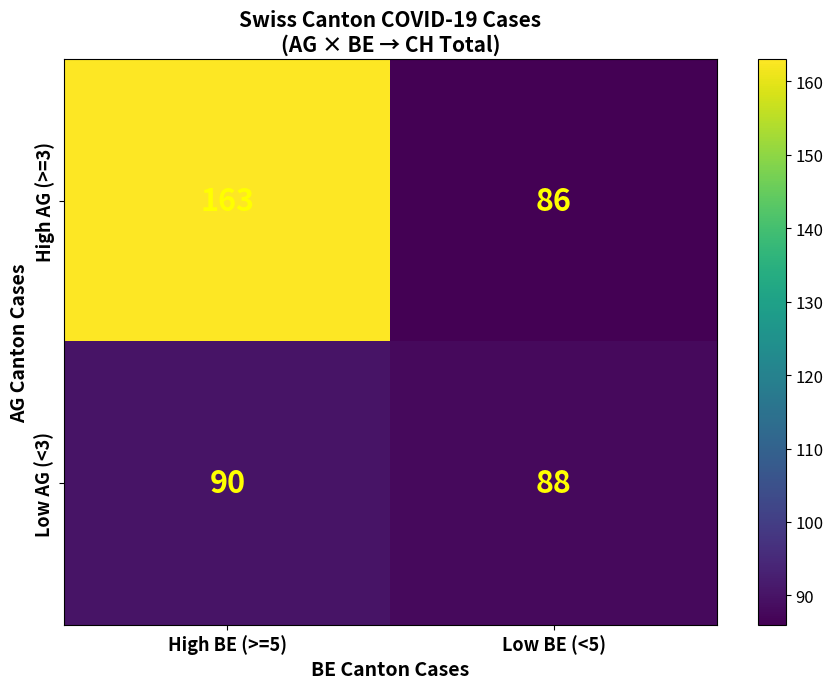

Is it true that Low AG (<3) equals 88 at Low BE (<5)?

True